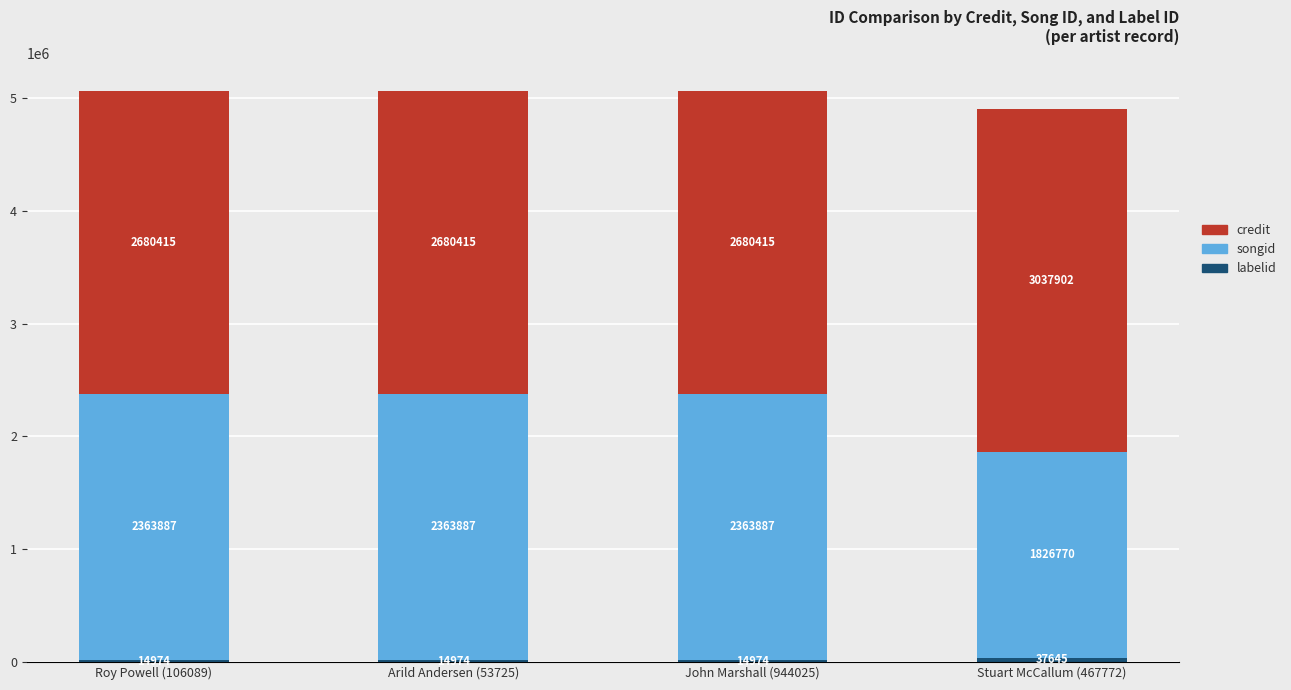

What is the total value across all series at Stuart McCallum (467772)?

4902317